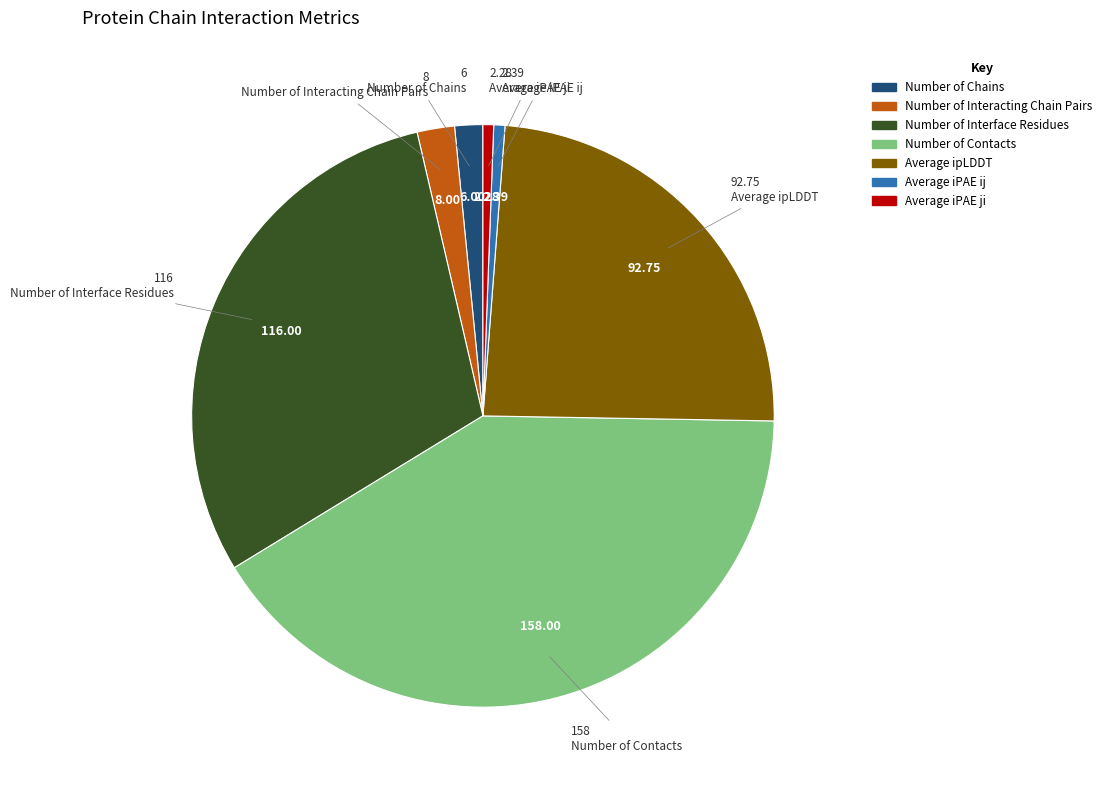

Approximately how many times larger is the value at Number of Interacting Chain Pairs compared to Number of Contacts?

0.1